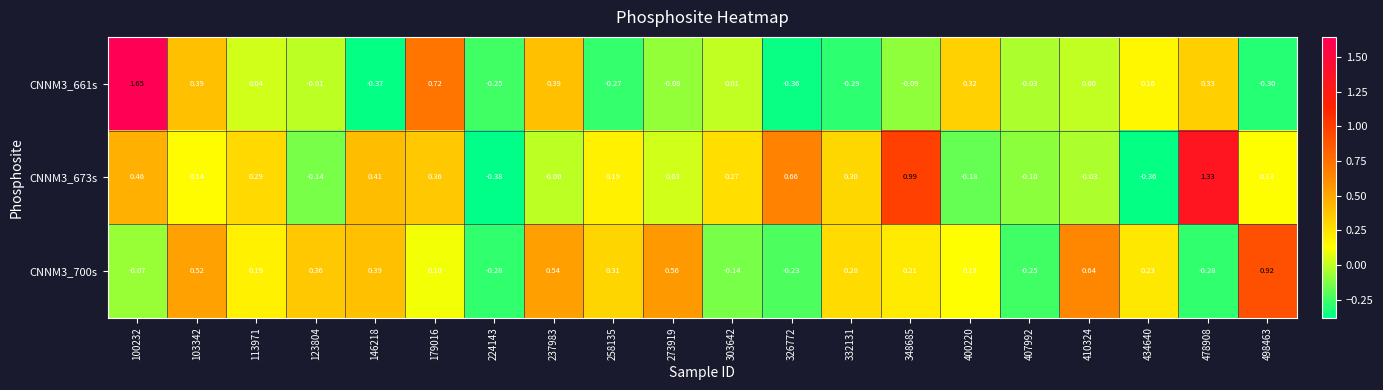

Which series has the largest total across all categories?

CNNM3_673s